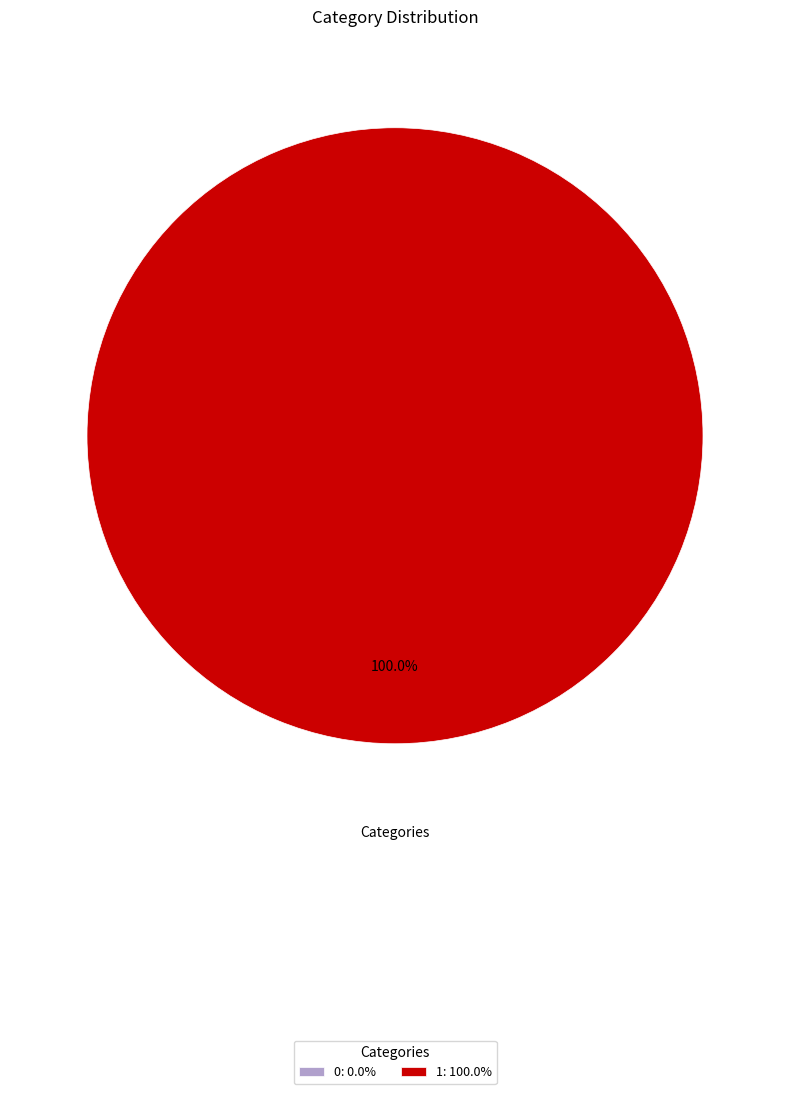

What percentage do 1 and 0 together represent?

100.0%